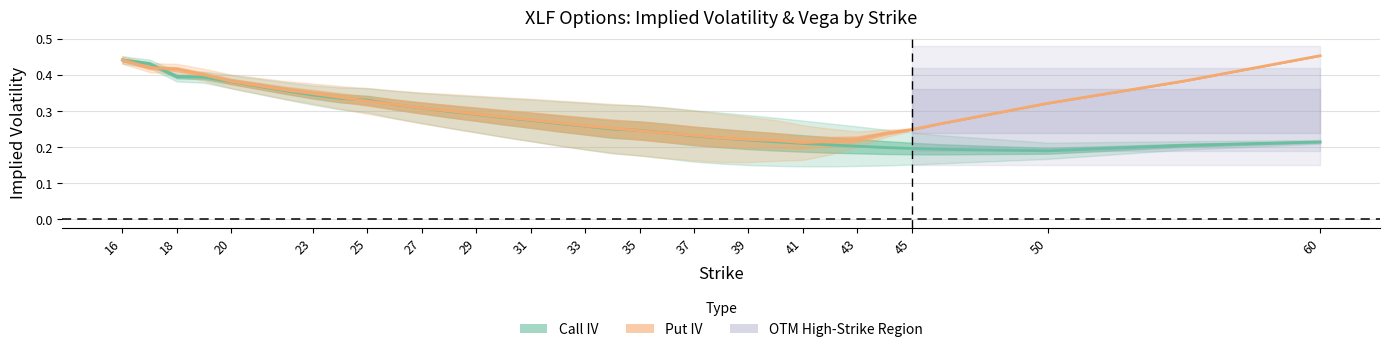

What is the average value of the Call IV series?

0.3